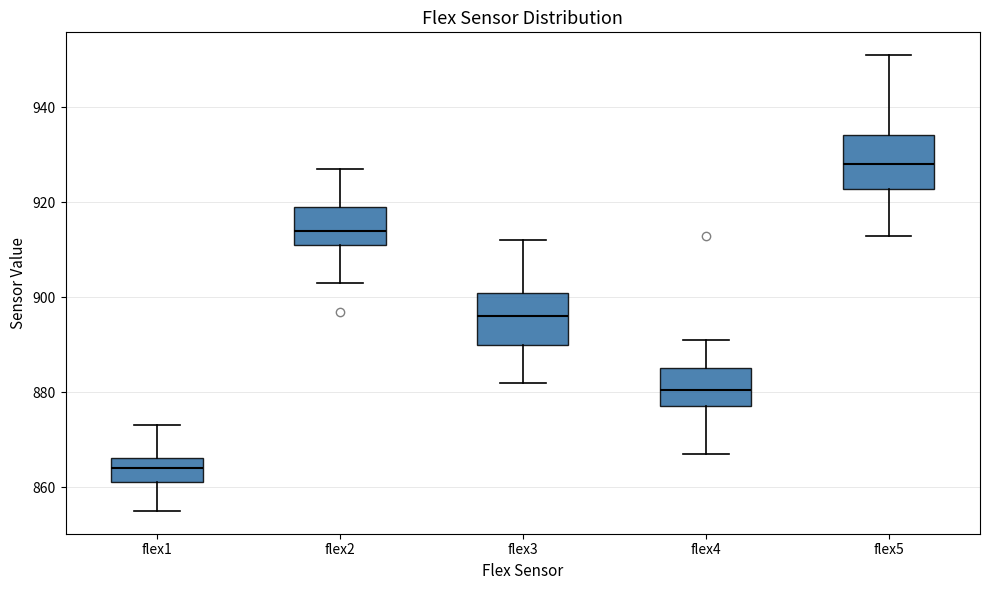

Reading left to right, transcribe this box plot: for each box, give where its median line is, the range the box spans, and where its two whiskers end, as read against the y-axis. The values are not printed on the chart, so give them approximately, as read against the axis.

flex1: median 864, box 862 to 866, whiskers 856 to 874
flex2: median 914, box 912 to 920, whiskers 904 to 928
flex3: median 896, box 890 to 902, whiskers 882 to 912
flex4: median 880, box 878 to 886, whiskers 868 to 892
flex5: median 928, box 922 to 934, whiskers 914 to 952